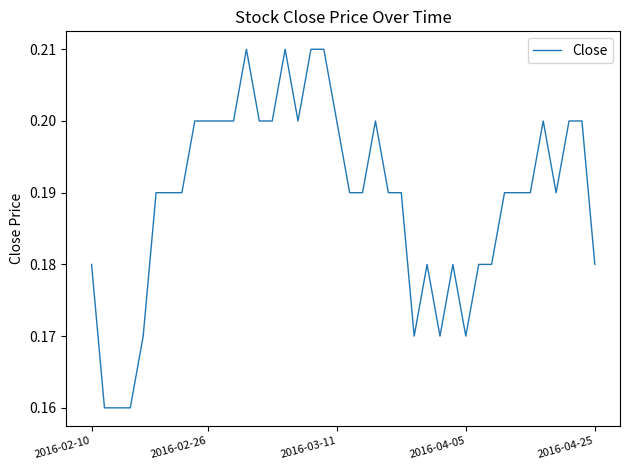

How many lines are shown in the chart?

1